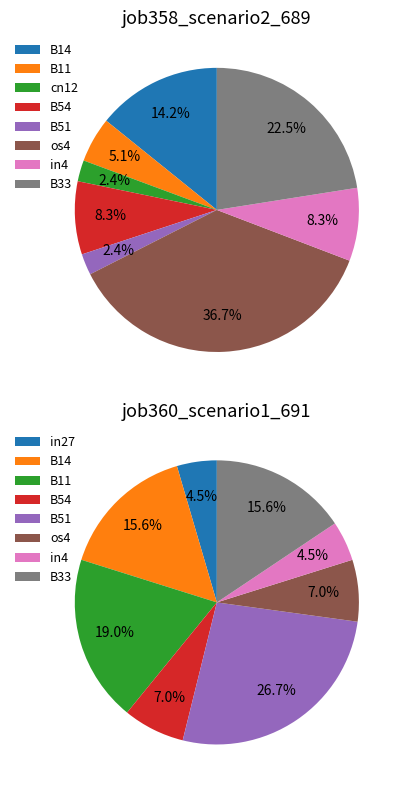

Is the sum of B14 and B54 greater than half?

No